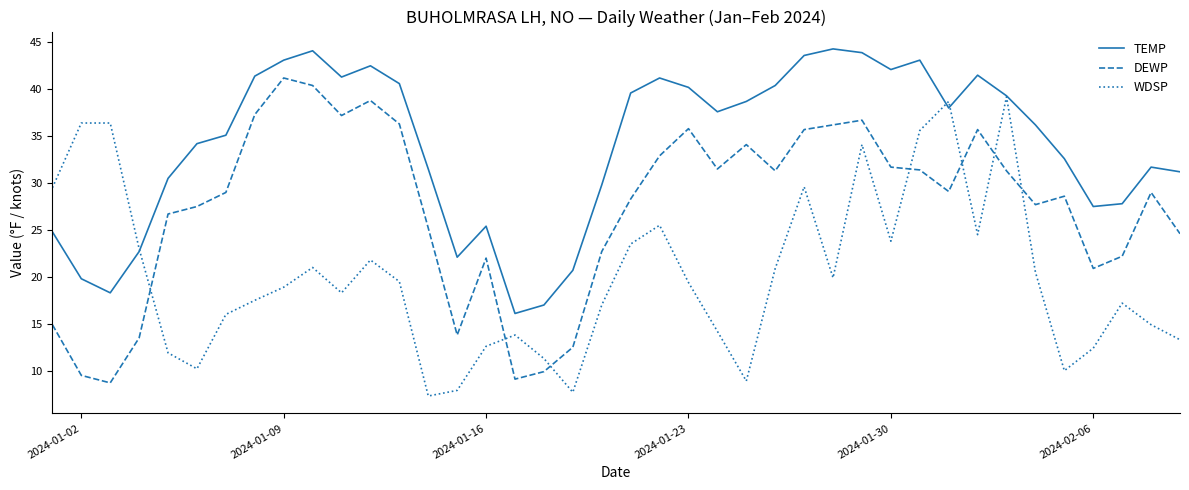

Rank the series by their average value, from lowest to highest.

WDSP, DEWP, TEMP